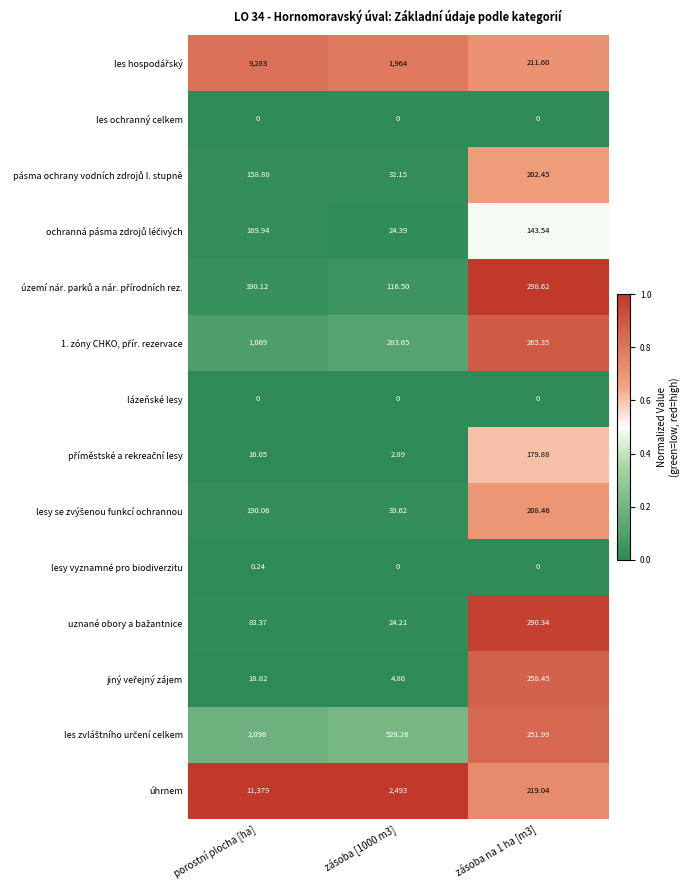

Which series has the widest spread of values?

úhrnem